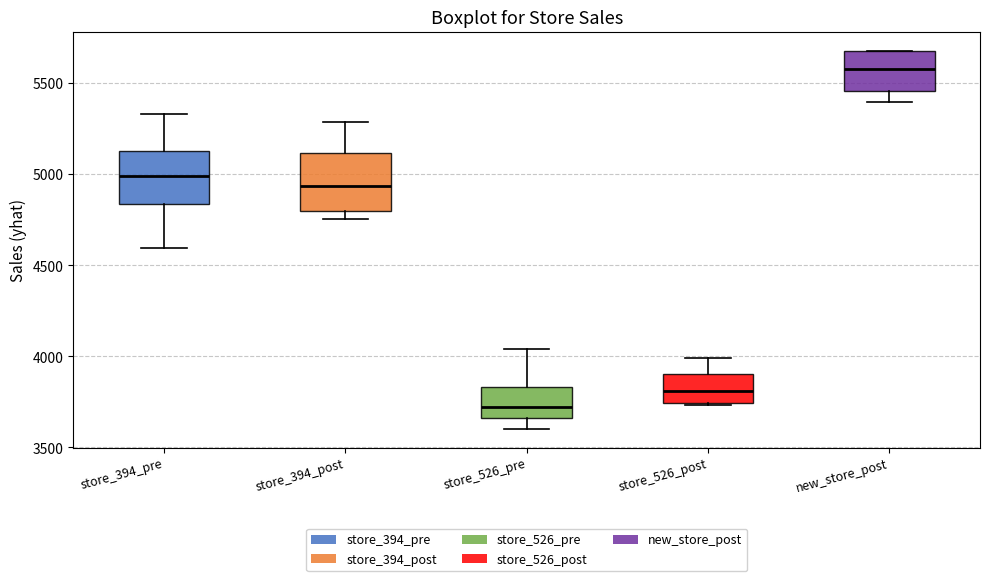

Reading left to right, transcribe this box plot: for each box, give where its median line is, the range the box spans, and where its two whiskers end, as read against the y-axis. The values are not printed on the chart, so give them approximately, as read against the axis.

store_394_pre: median 5000, box 4850 to 5150, whiskers 4600 to 5350
store_394_post: median 4950, box 4800 to 5100, whiskers 4750 to 5300
store_526_pre: median 3700, box 3650 to 3850, whiskers 3600 to 4050
store_526_post: median 3800, box 3750 to 3900, whiskers 3750 to 4000
new_store_post: median 5600, box 5450 to 5700, whiskers 5400 to 5700